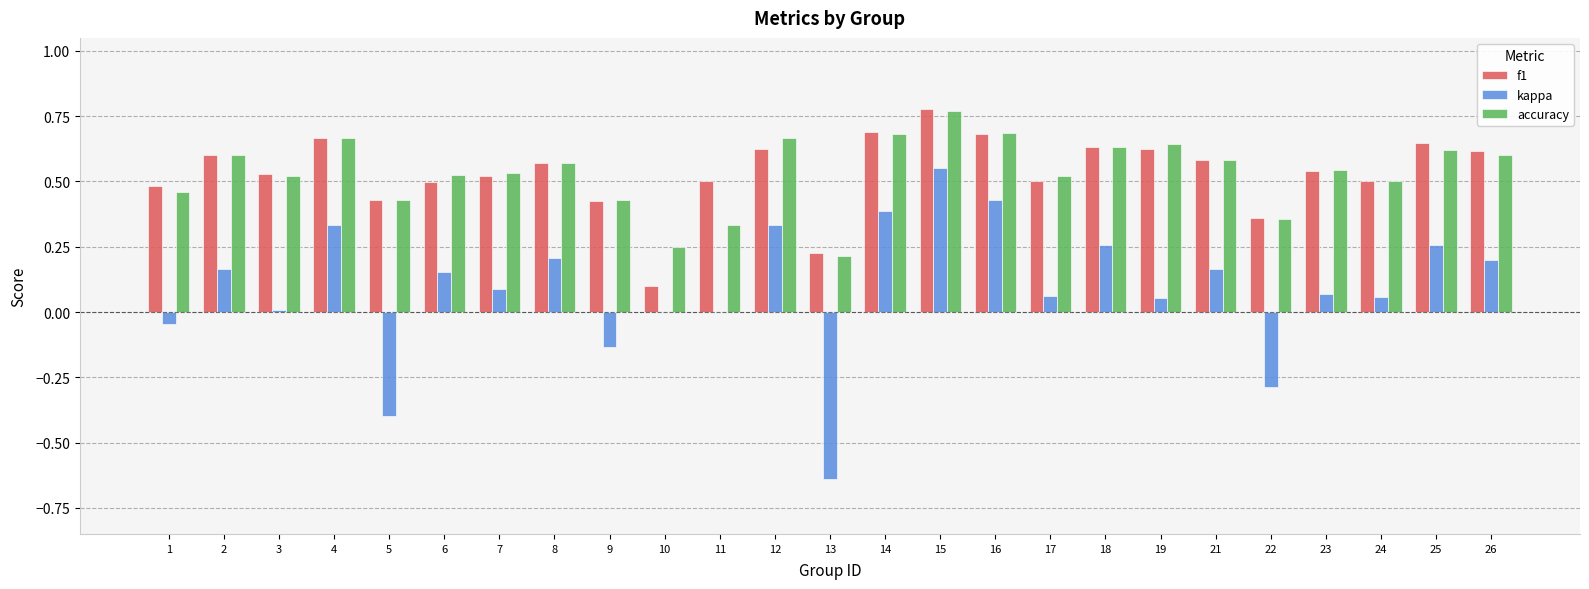

Between 15 and 26, which series saw the biggest shift?

kappa